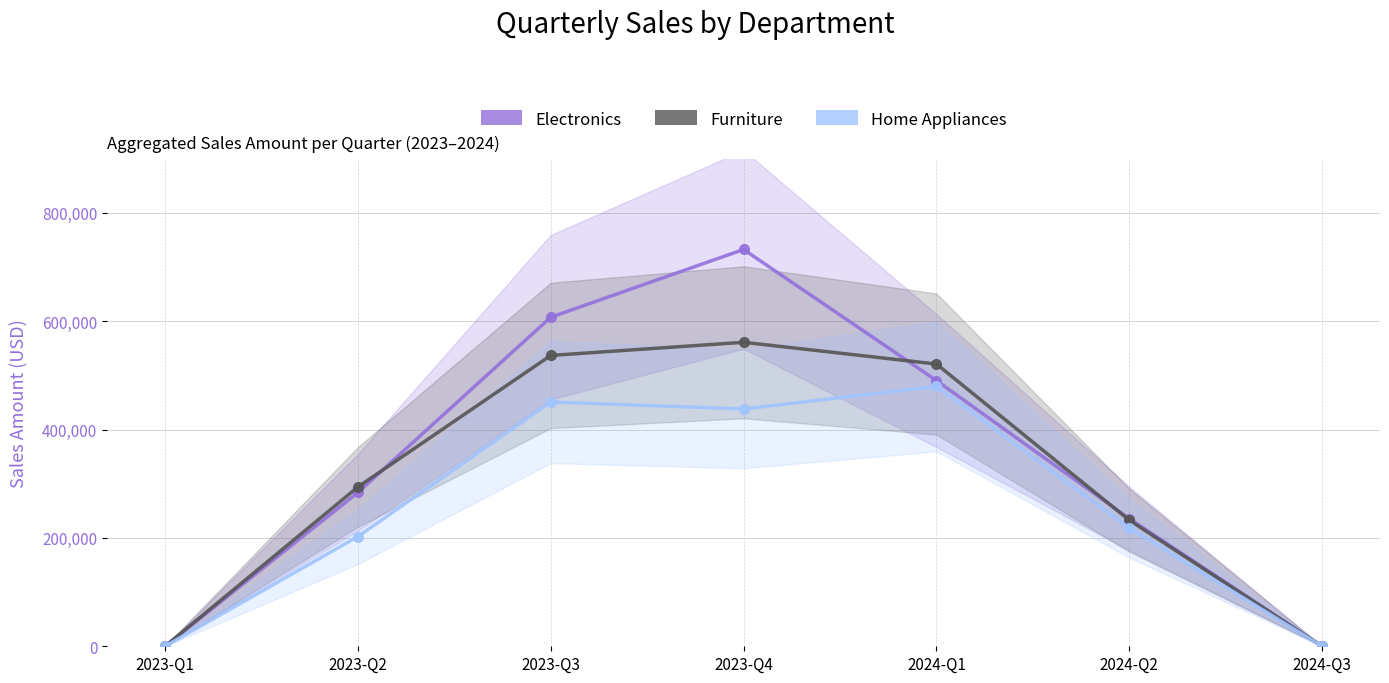

Where is Electronics nearest to the value 366246?

2023-Q2